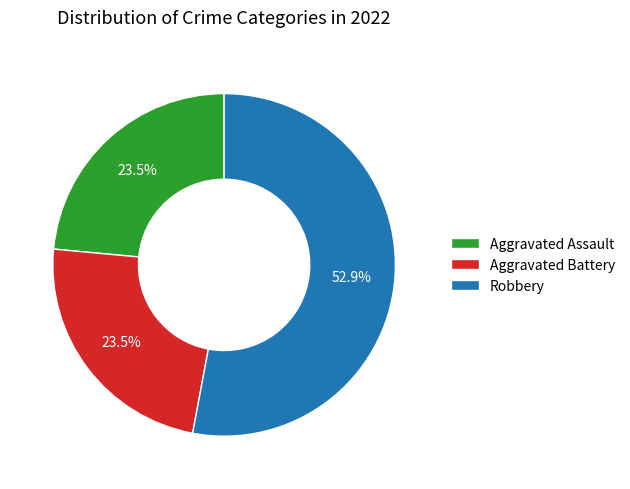

To the nearest percent, what is the average slice percentage?

33%